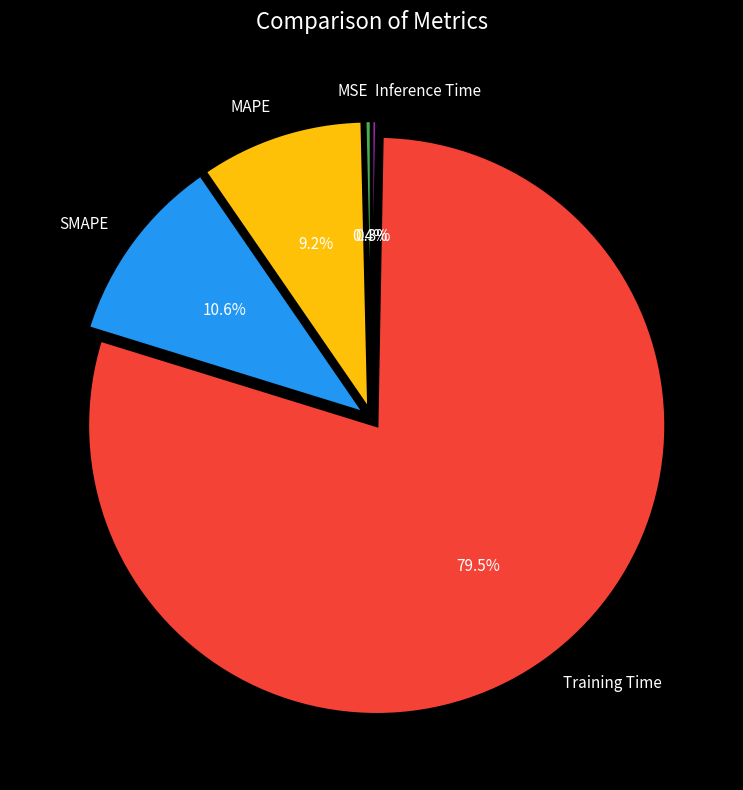

Count the number of slices in the pie.

5